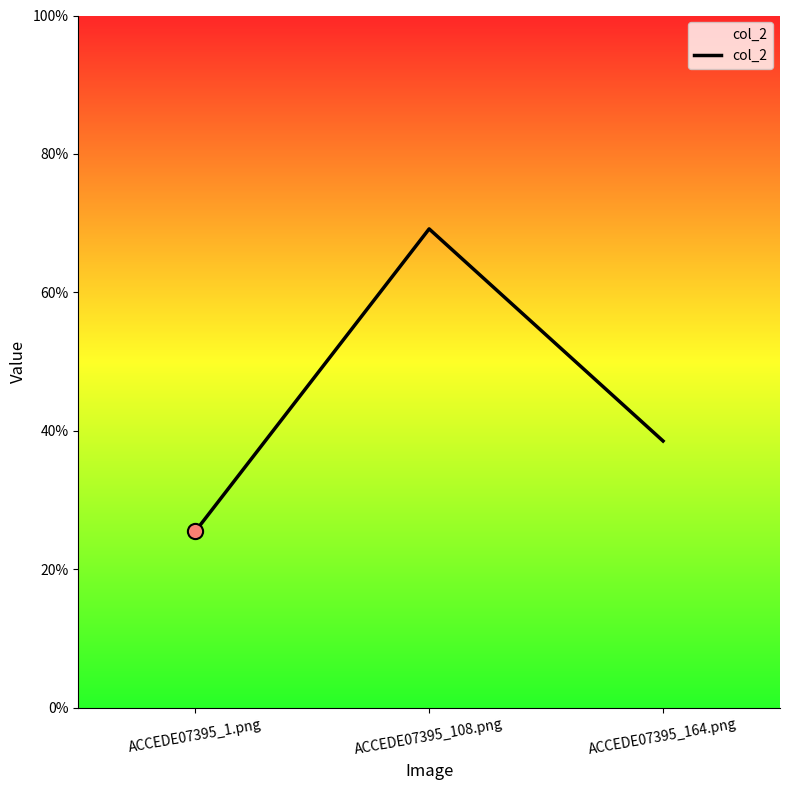

Which has a higher value, ACCEDE07395_164.png or ACCEDE07395_1.png?

ACCEDE07395_164.png